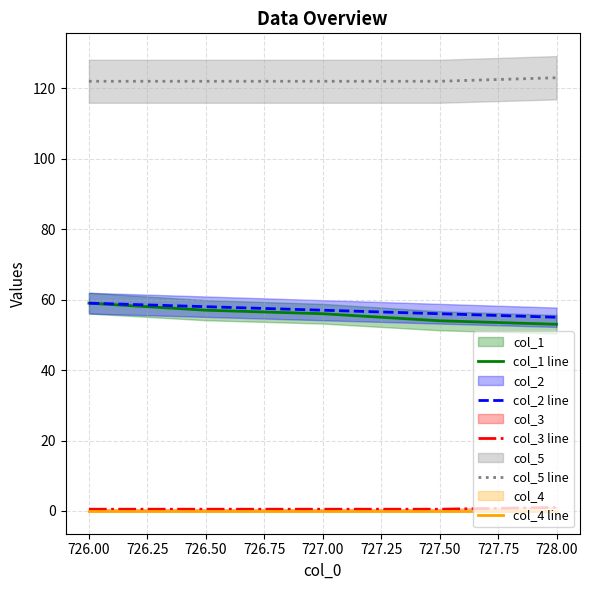

At which label does col_2 line first exceed 57?

726.00